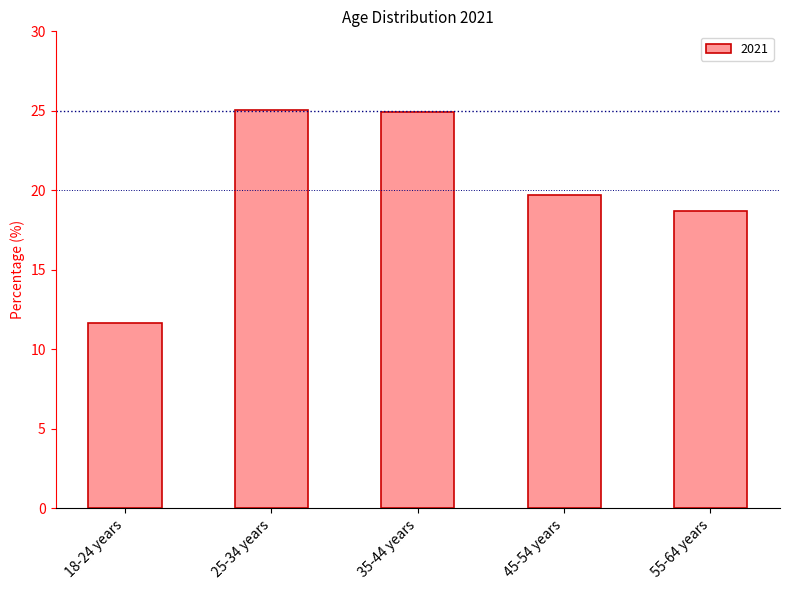

What is the value of the 2nd bar from the left?

25.0